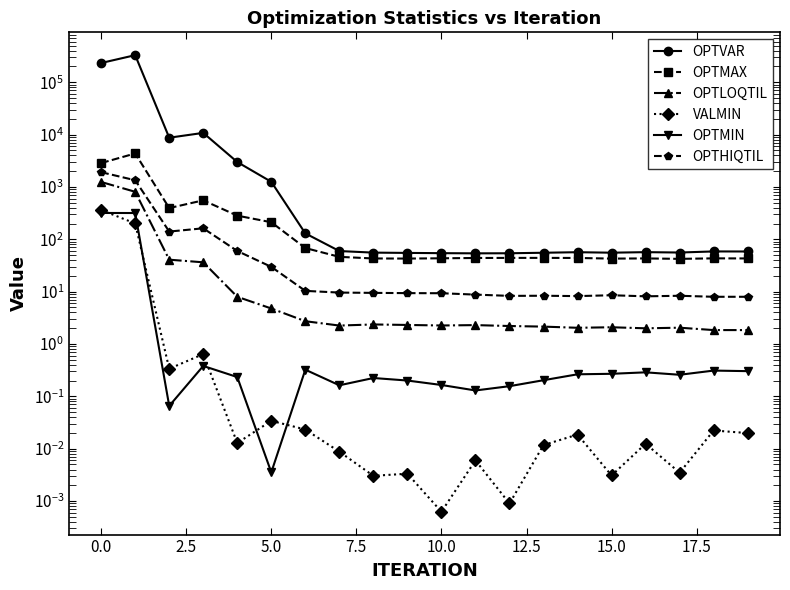

The value of OPTLOQTIL at 20.0 is 3.4. True or false?

False